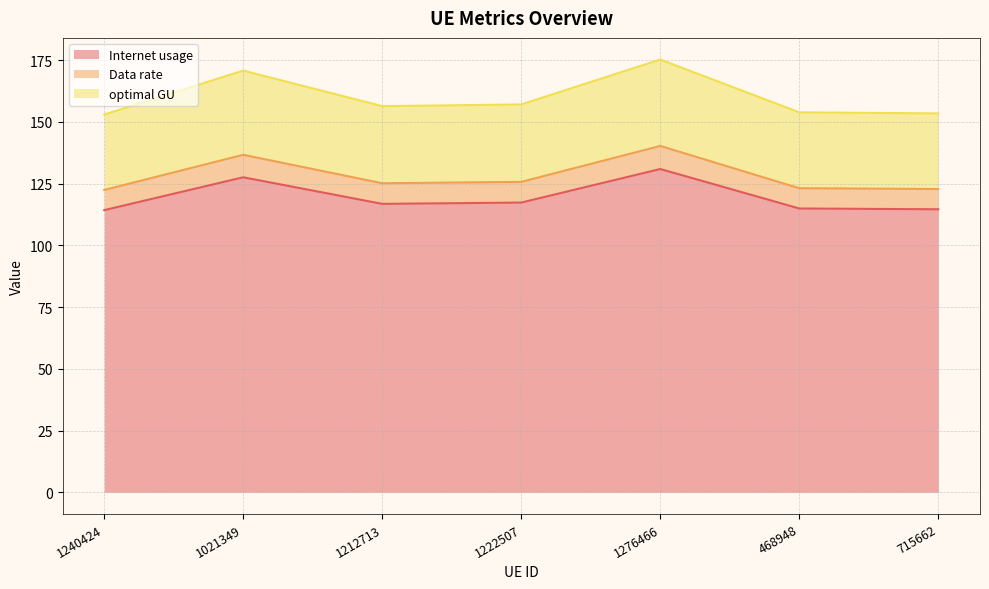

Reading right to left, what are all the values shown in this chart?

Internet usage: 114.6	114.9	130.9	117.3	116.8	127.6	114.3
Data rate: 122.8	123.2	140.3	125.7	125.2	136.7	122.4
optimal GU: 153.5	153.9	175.3	157.1	156.4	170.8	153.0